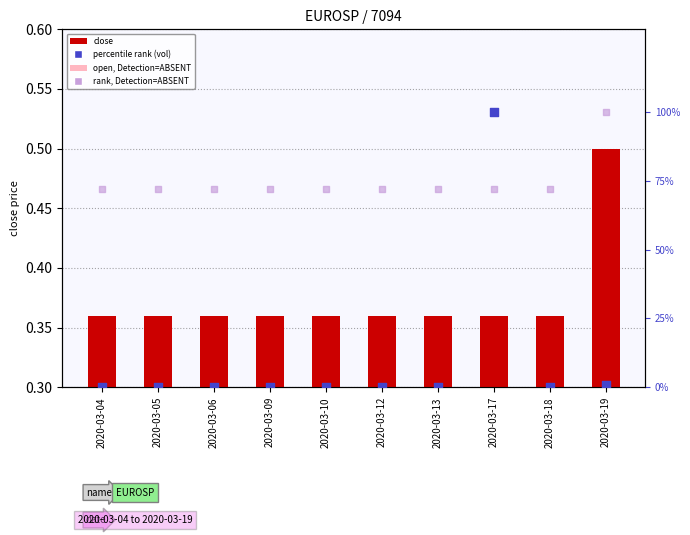

At how many categories does at least one series exceed 2?

10